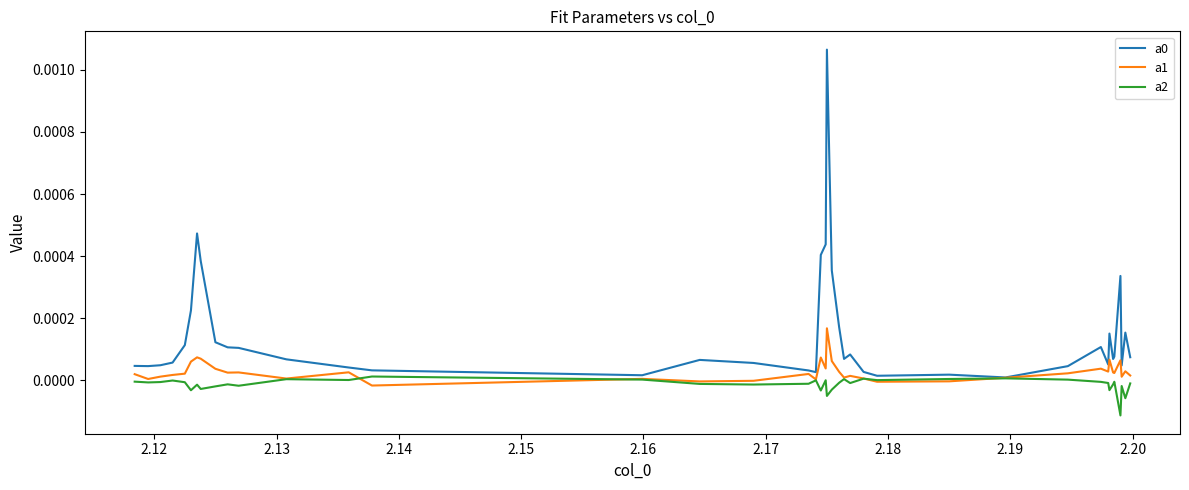

Is this an area chart (filled region under the line)?

No